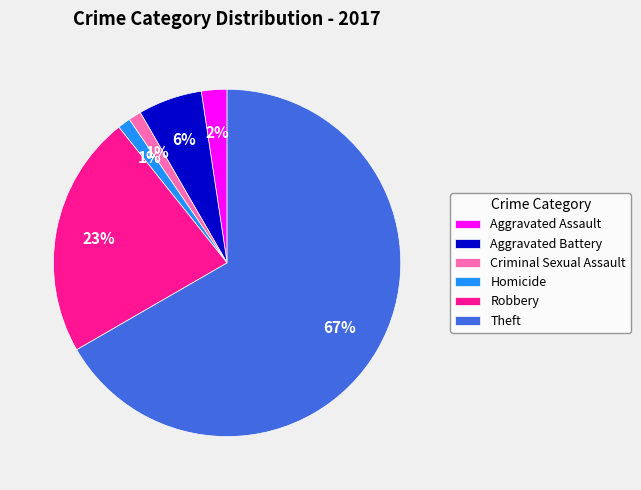

Which category has the biggest portion of the pie?

Theft